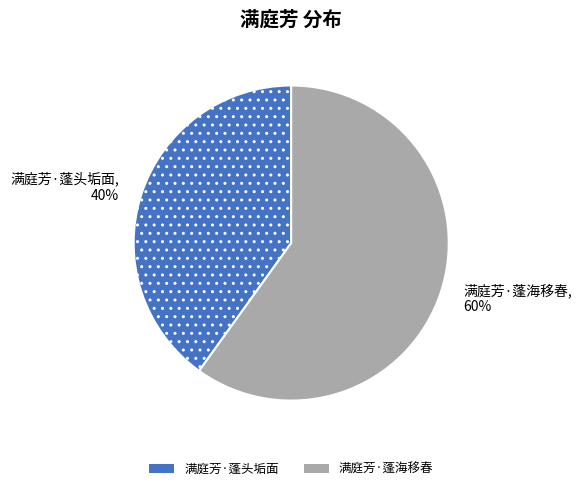

How many segments does this pie chart have?

2